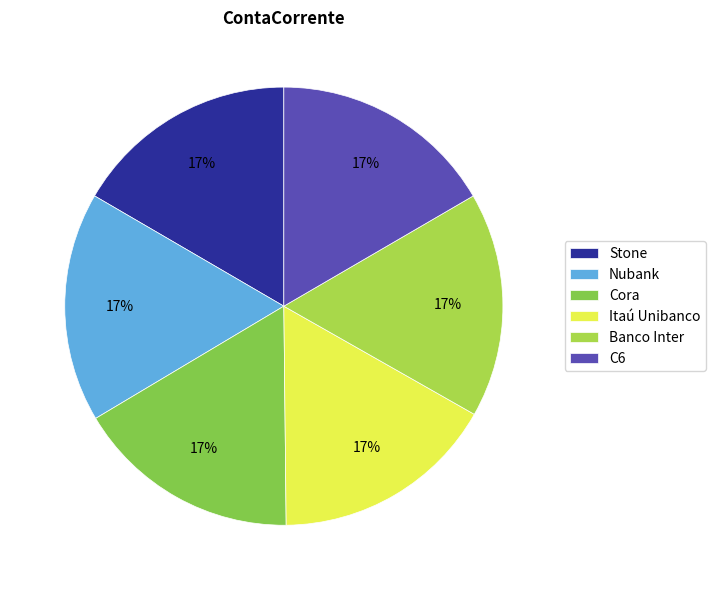

Count the number of slices in the pie.

6